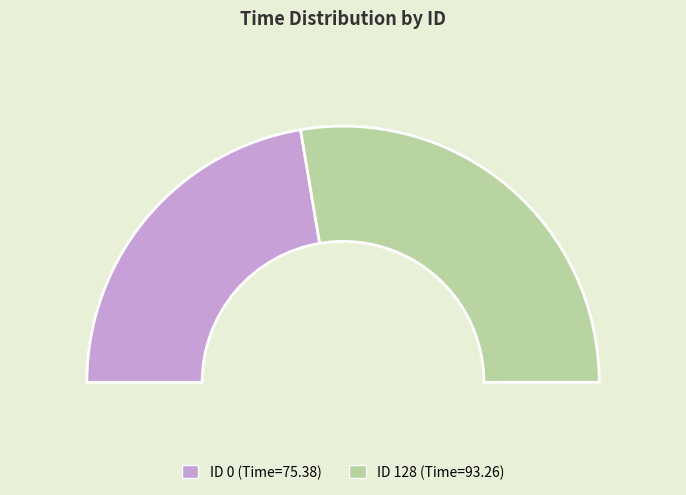

To the nearest percent, what percentage of the pie is 0?

45%